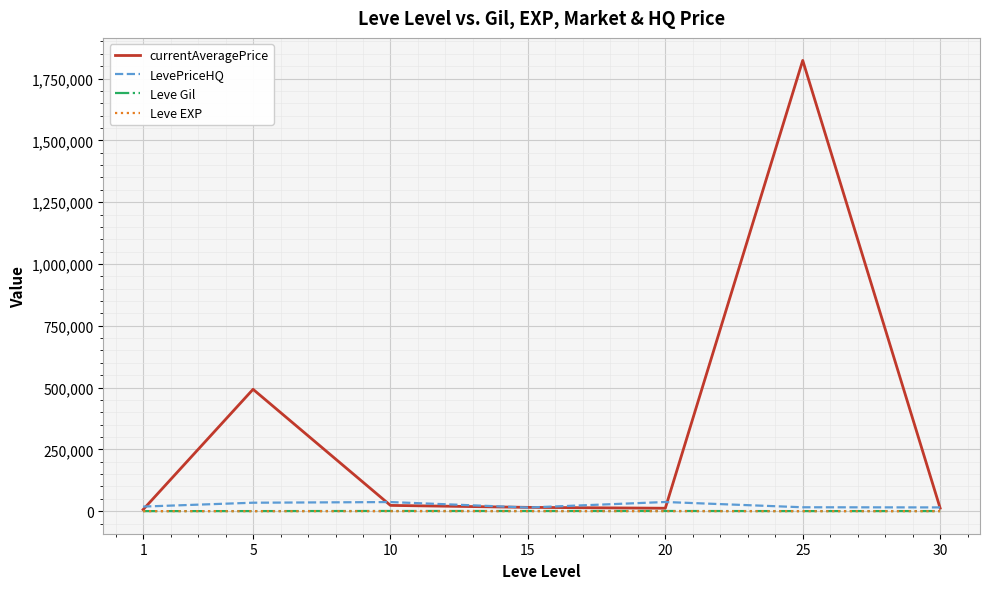

What is the difference between the highest and lowest values at 1?

18404.0